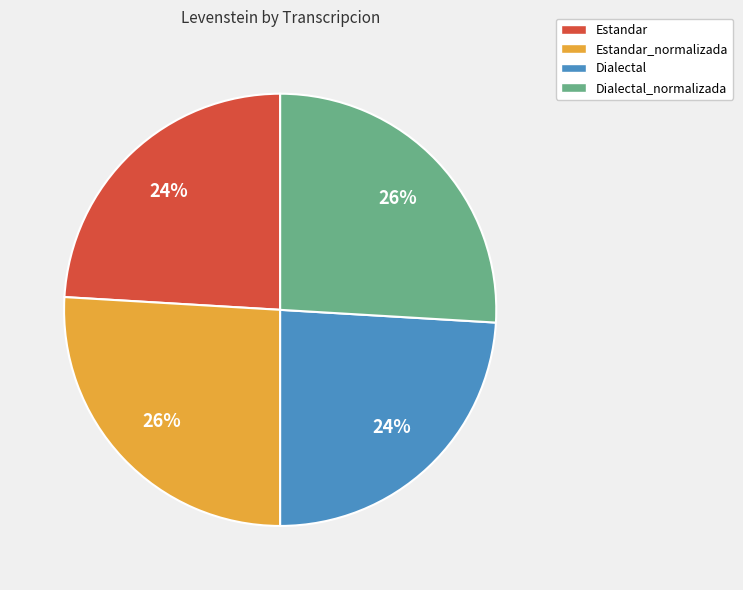

What percentage is the Dialectal_normalizada slice, to the nearest percent?

26%